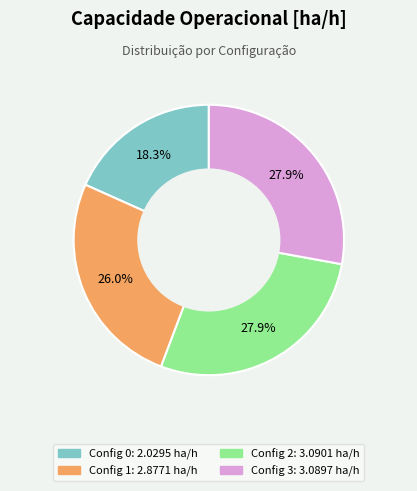

Is there any slice that represents more than half of the pie?

No